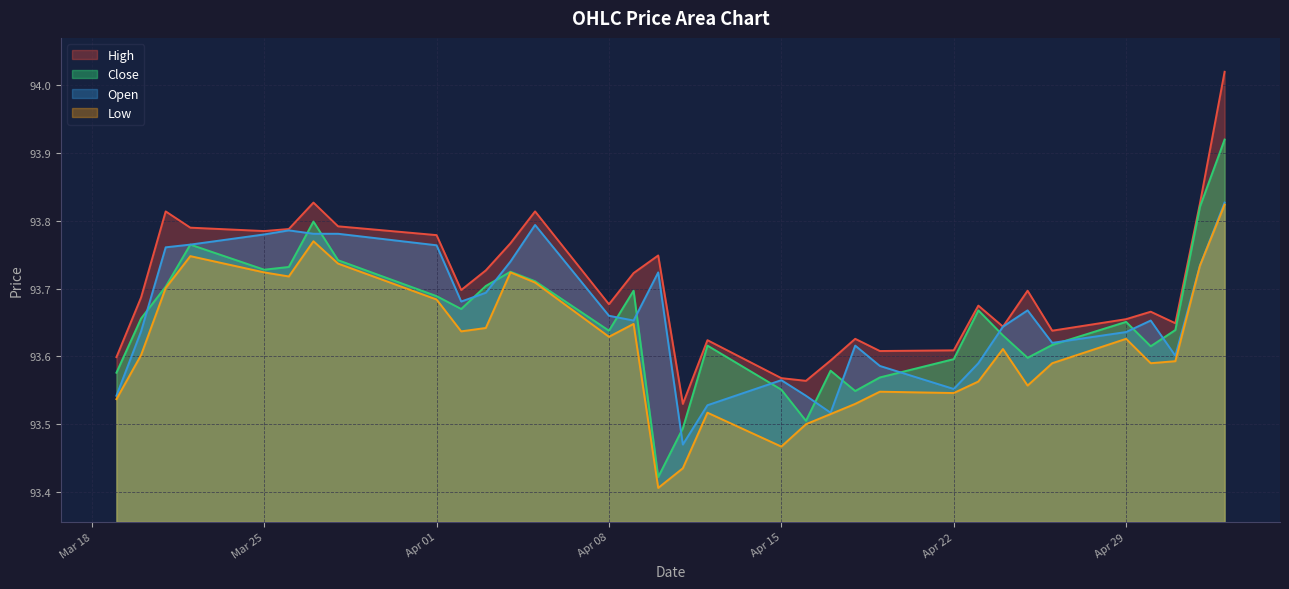

What position from the left is 2024-04-10?

16